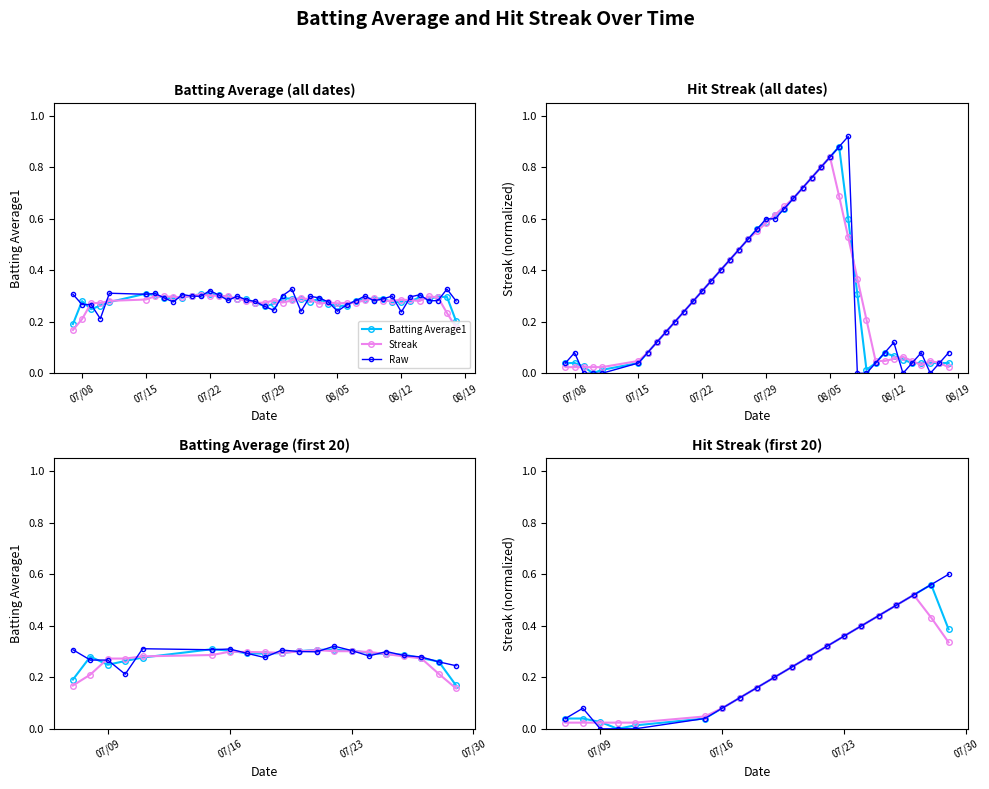

Is the value of Streak at 08/19 greater than the value of Raw at 9?

No